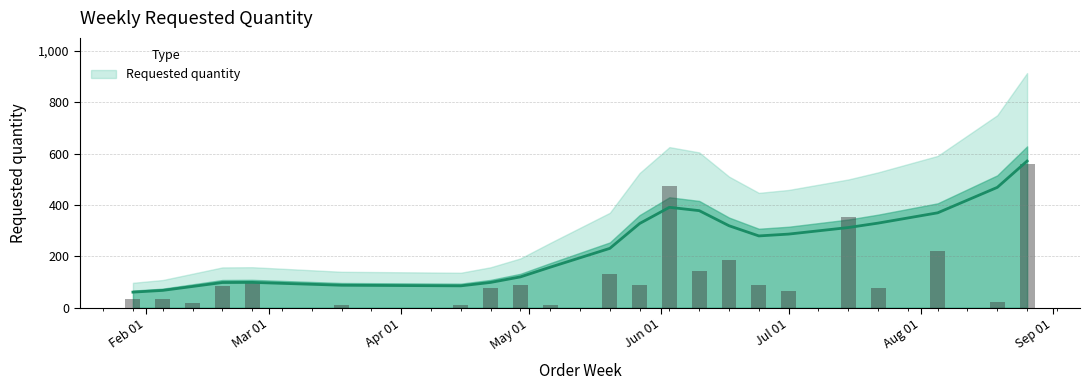

How many data points does each series have?

22